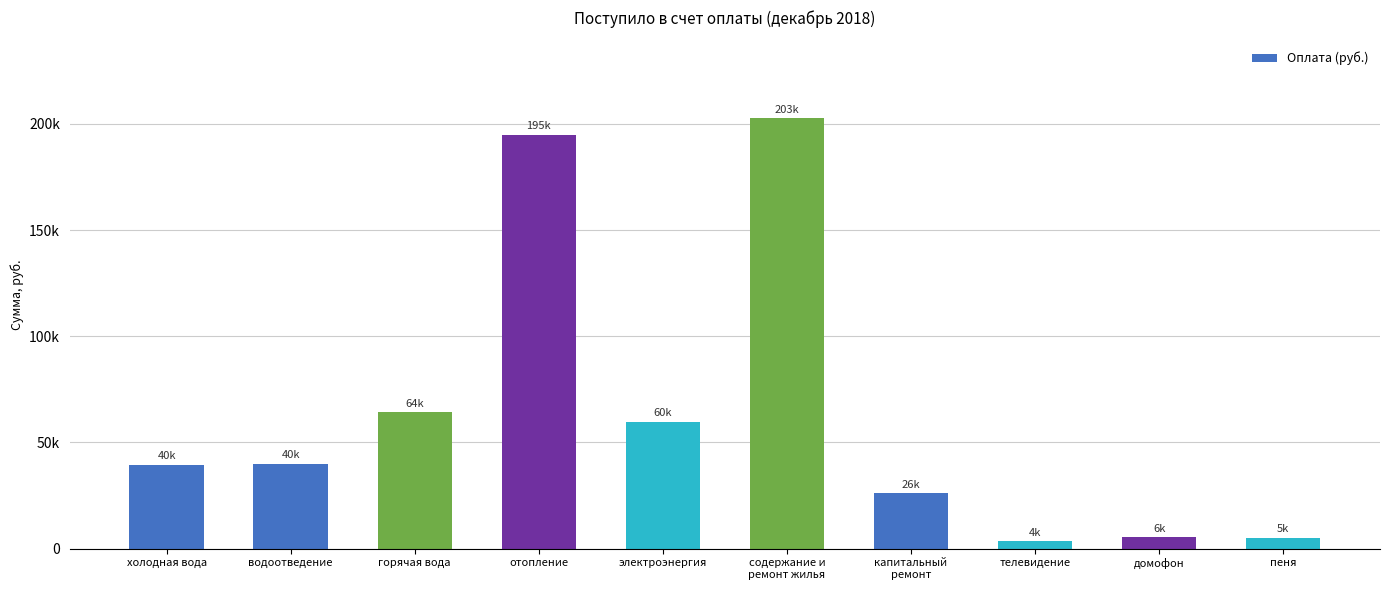

Which has a higher value, содержание и
ремонт жилья or капитальный
ремонт?

содержание и
ремонт жилья